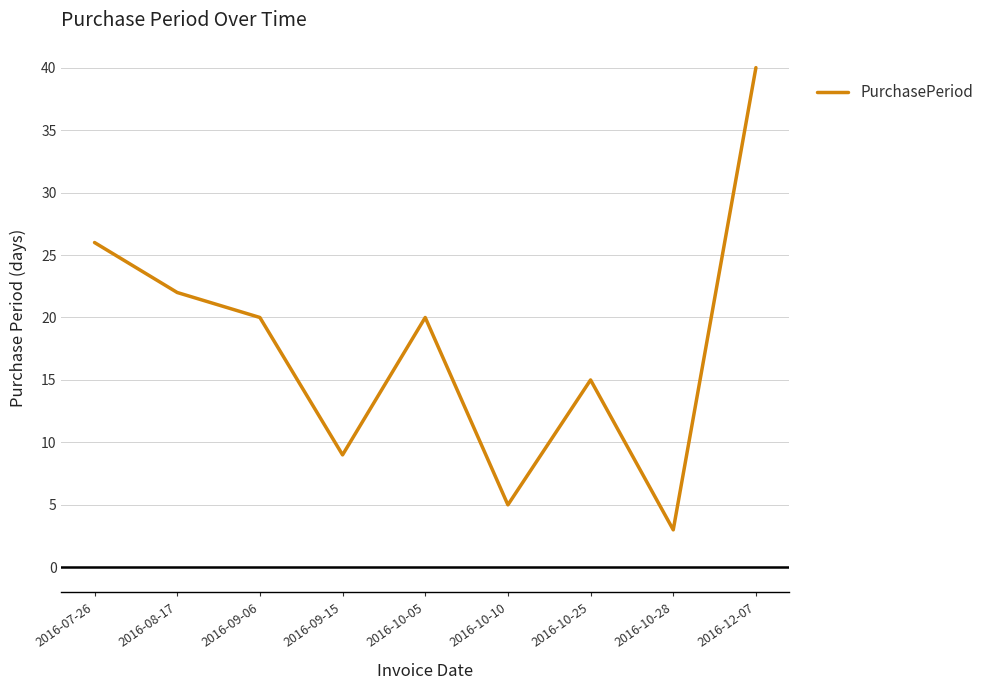

What position from the left is 2016-09-06?

3